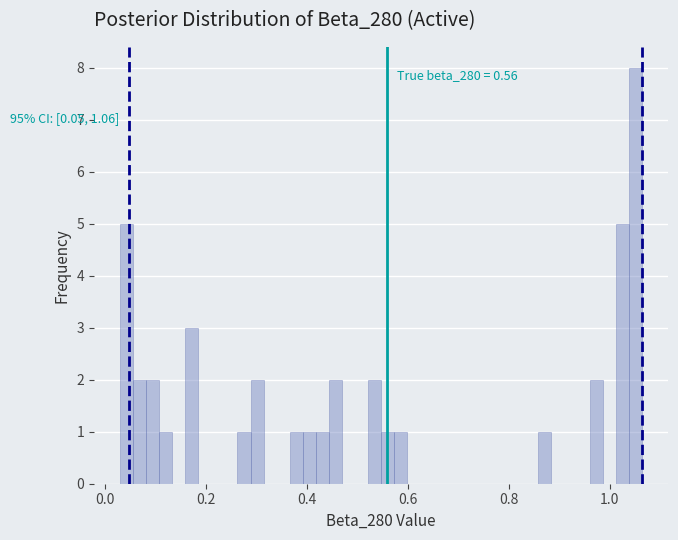

Around what value on the x-axis is the tallest bar? Give the approximate position of its centre, as read against the axis.

1.06